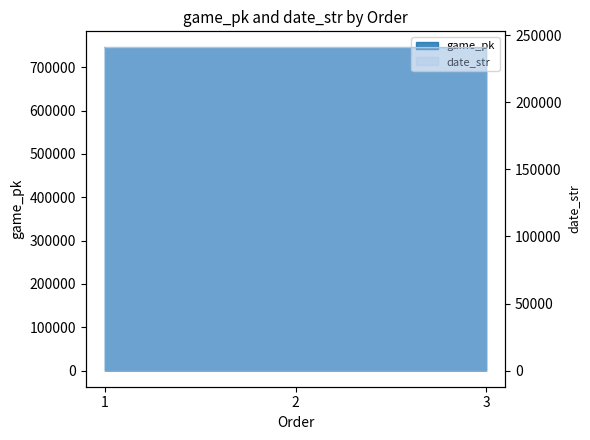

Reading left to right, what are all the values shown in this chart?

game_pk: 1=745767	2=745768	3=745770
date_str: 1=240922	2=240921	3=240920